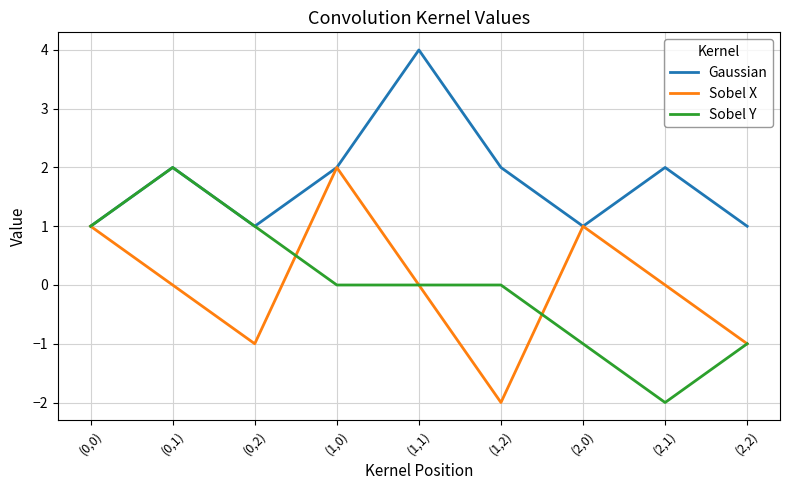

What is the difference between the maximum and minimum values in the Gaussian series?

3